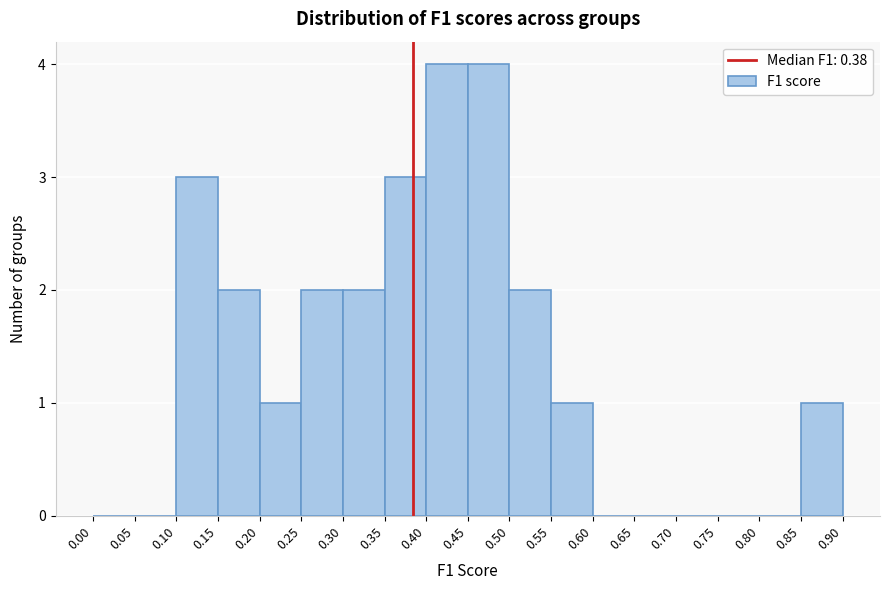

Reading left to right, list every bar in this chart as the range it spans on the x-axis followed by its height. The values are not printed on the chart, so give them approximately, as read against the axis.

0.00 to 0.05: 0
0.05 to 0.10: 0
0.10 to 0.15: 3
0.15 to 0.20: 2
0.20 to 0.25: 1
0.25 to 0.30: 2
0.30 to 0.35: 2
0.35 to 0.40: 3
0.40 to 0.45: 4
0.45 to 0.50: 4
0.50 to 0.55: 2
0.55 to 0.60: 1
0.60 to 0.65: 0
0.65 to 0.70: 0
0.70 to 0.75: 0
0.75 to 0.80: 0
0.80 to 0.85: 0
0.85 to 0.90: 1